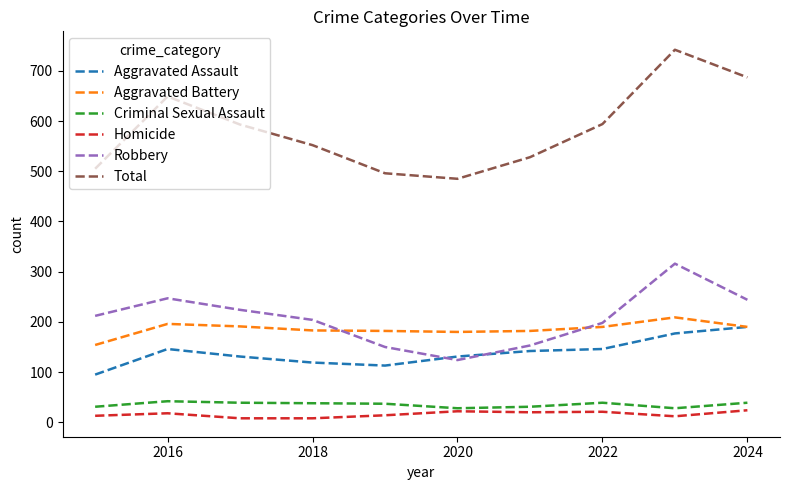

Which series has the largest total across all categories?

Total